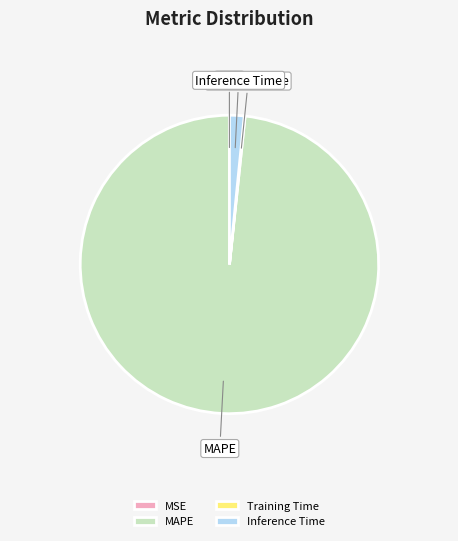

The Inference Time slice represents 16% of the pie. True or false?

False